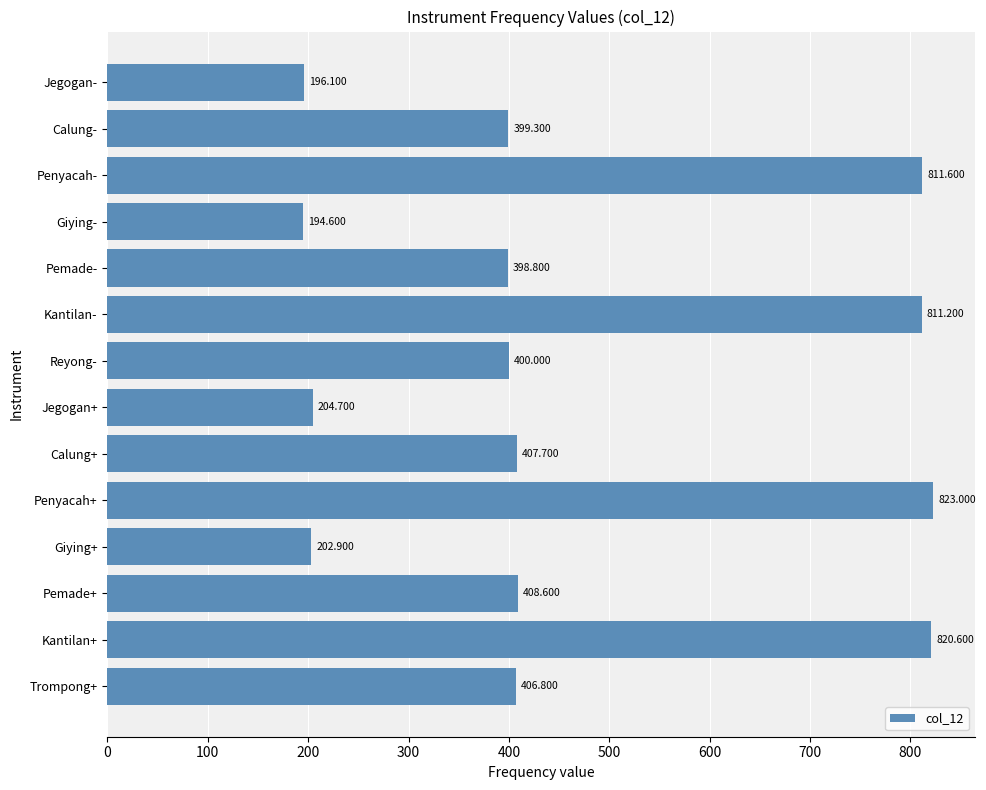

Count the number of data series in this chart.

1